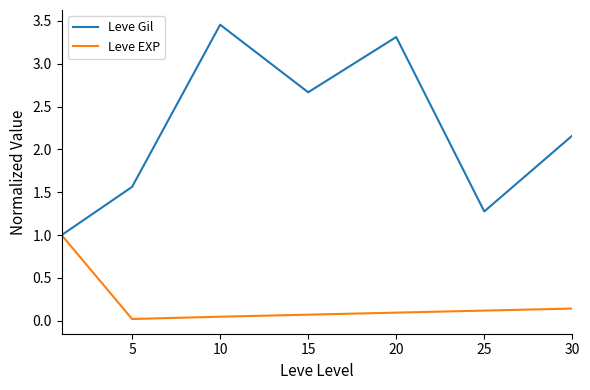

Which series has the largest total across all categories?

Leve Gil